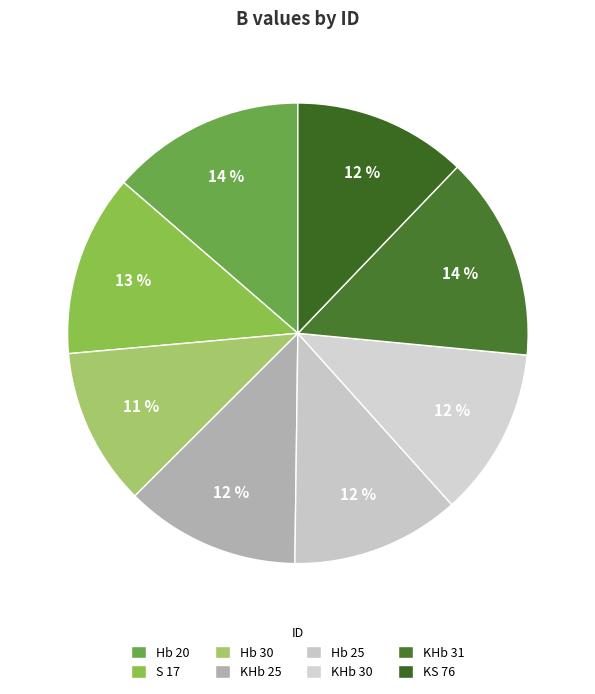

Count the number of slices in the pie.

8